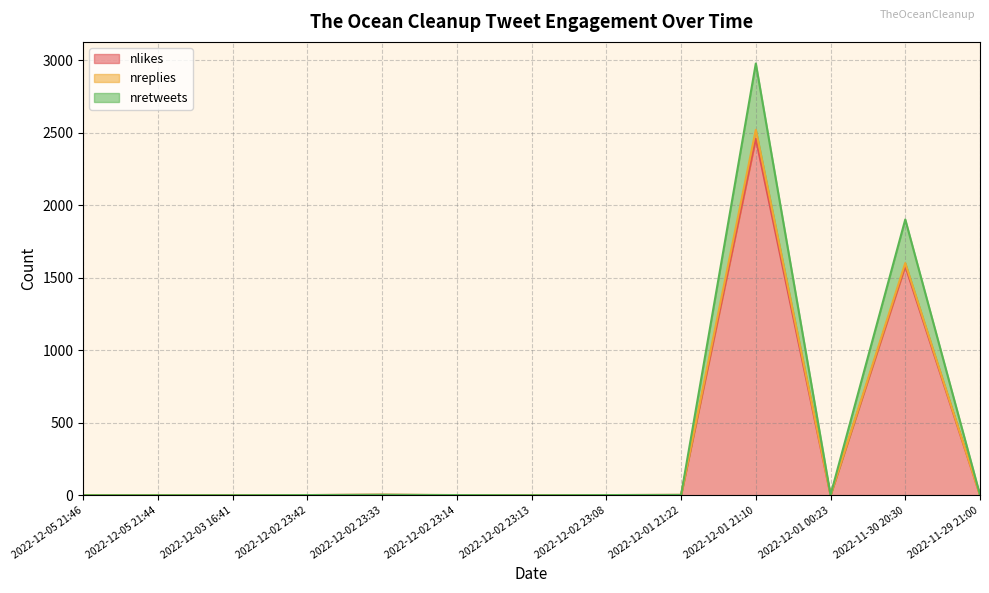

At which category is the sum across all series the highest?

2022-12-01 21:10